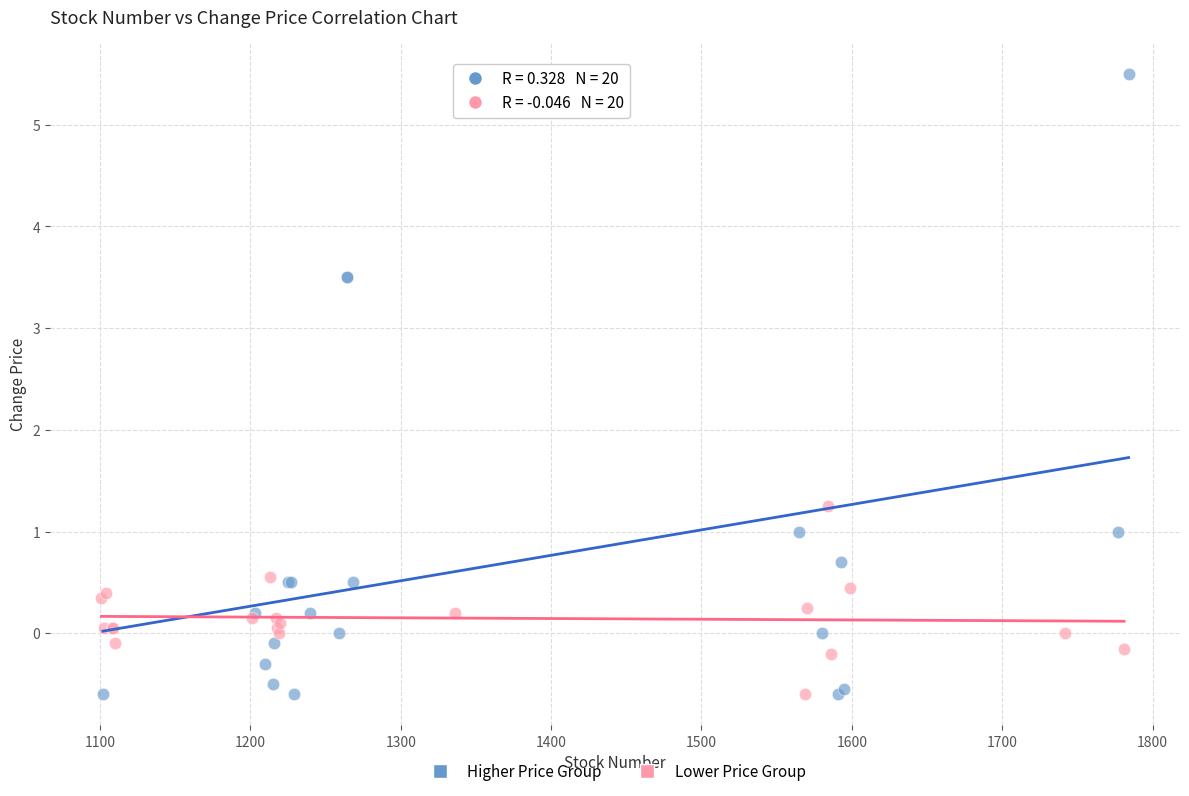

Which series has the largest Y range (max minus min)?

Higher Price Group